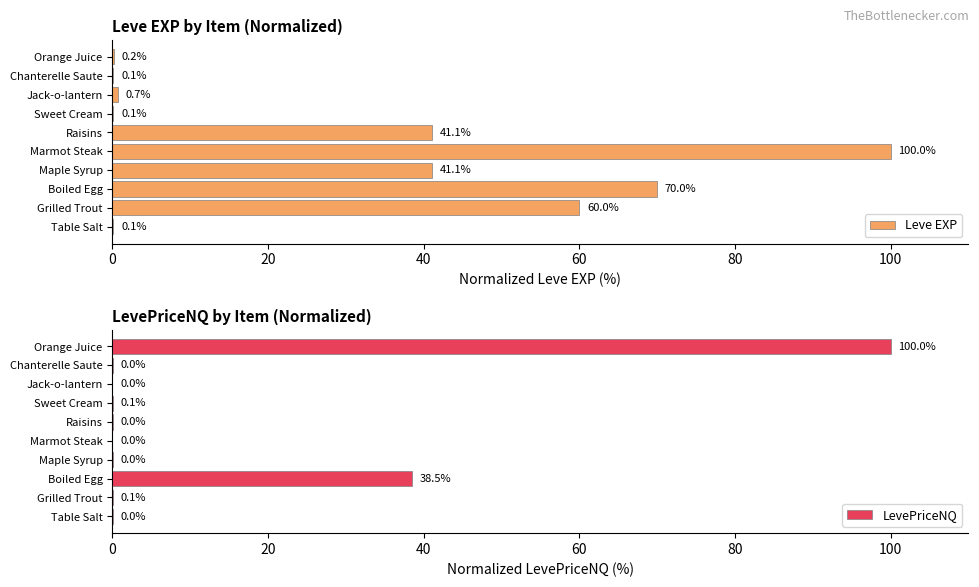

Is it true that Leve EXP equals 39.3 at Boiled Egg?

False